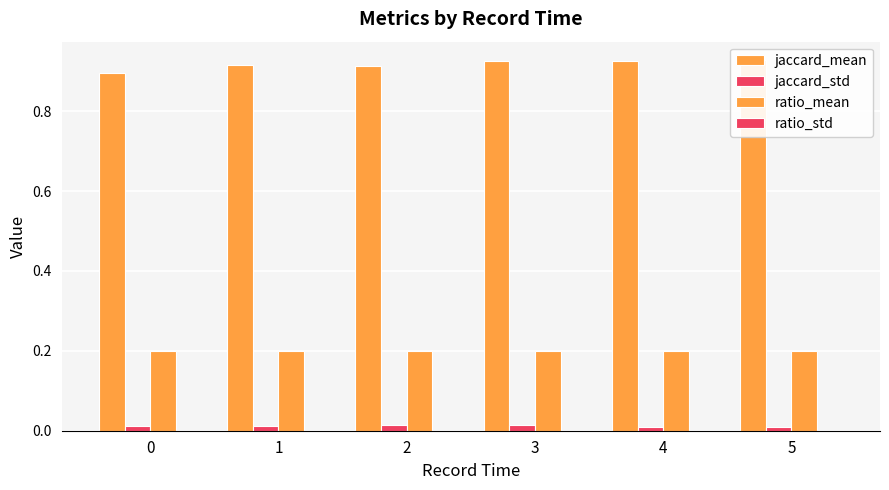

How many bars are there in total?

24